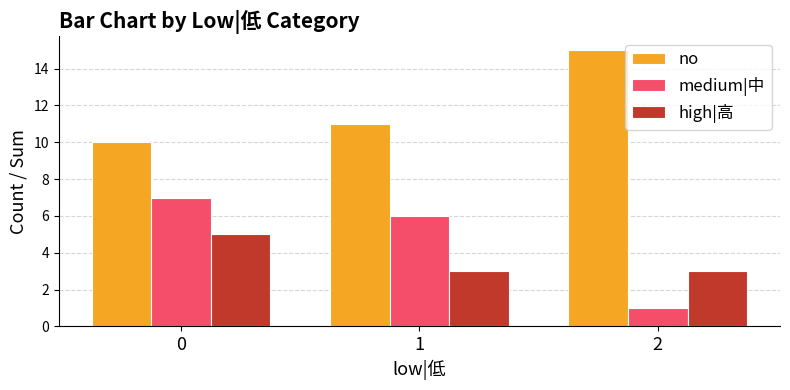

What value does the high|高 series have at 2?

3